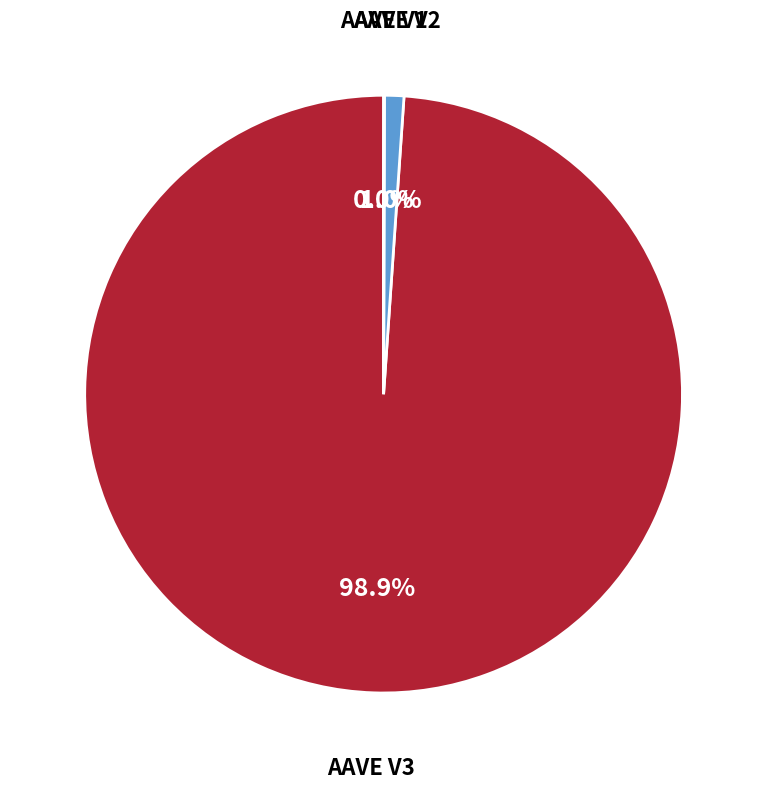

Is the sum of AAVE V2 and AAVE V3 greater than half?

Yes